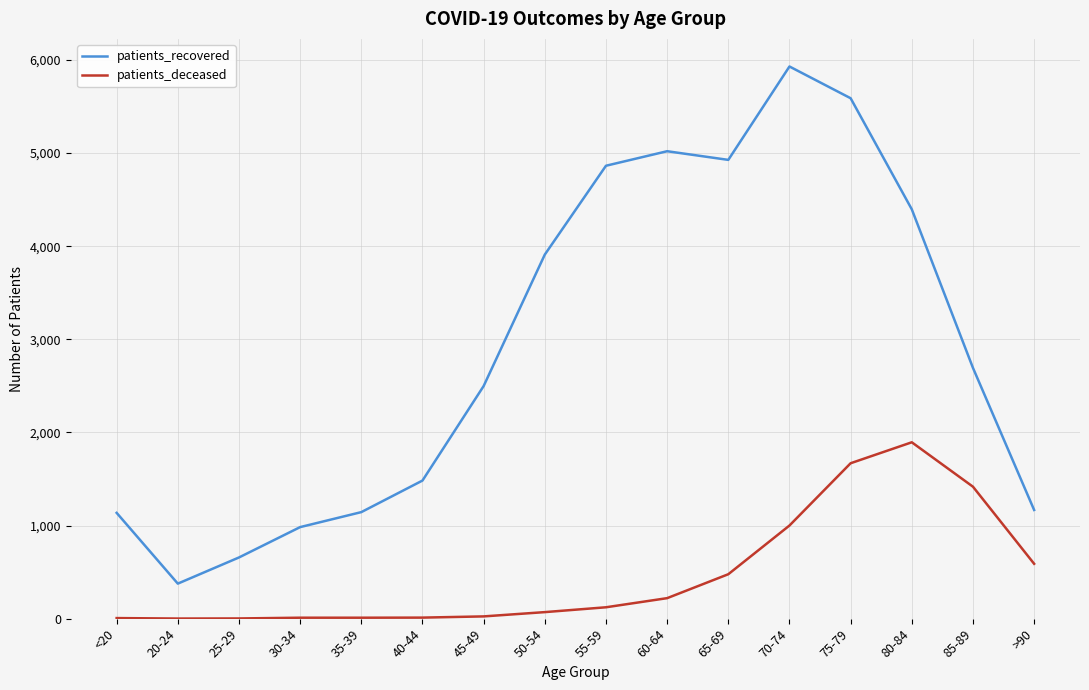

Rank the series by their maximum value, from highest to lowest.

patients_recovered, patients_deceased